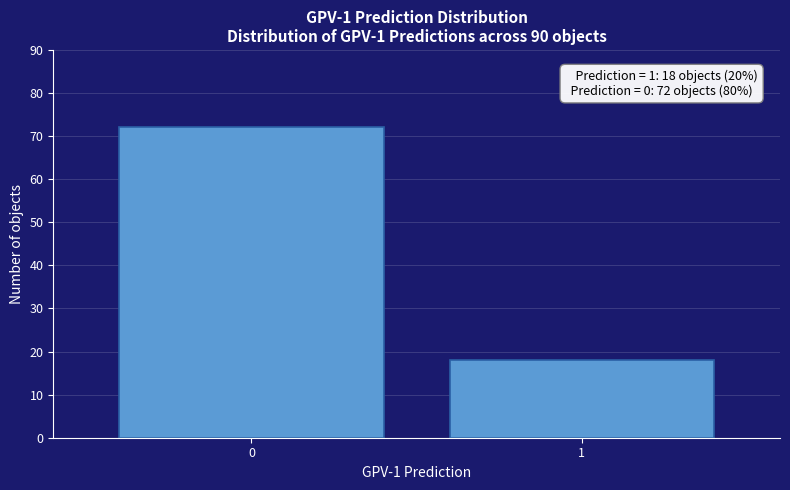

Reading left to right, list all the values displayed in this chart.

0=72	1=18